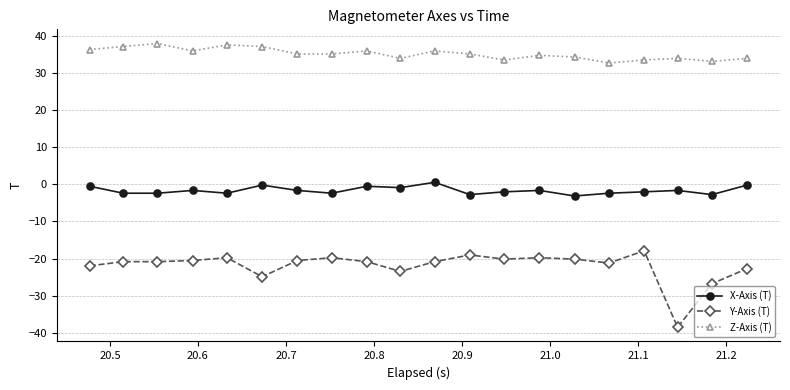

List the series in order of their peak value, lowest first.

Y-Axis (T), X-Axis (T), Z-Axis (T)